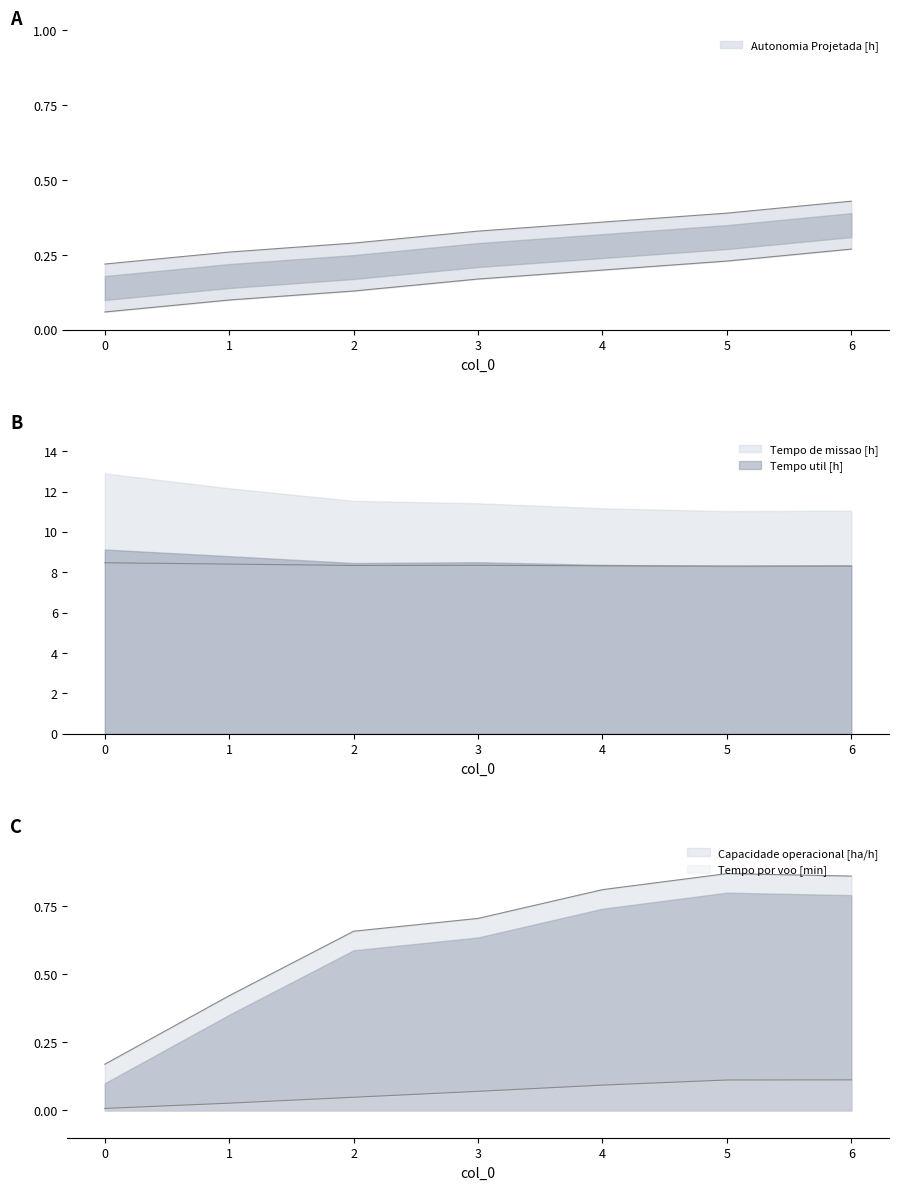

What is the difference between the maximum and minimum values in the Tempo por voo [min] series?

0.1